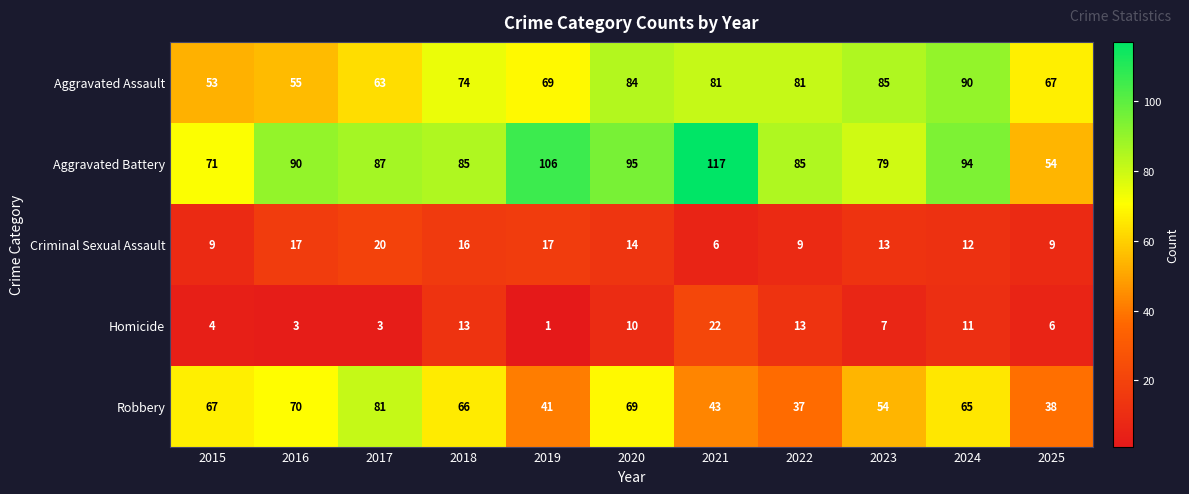

At which label is Homicide closest to 11?

2024